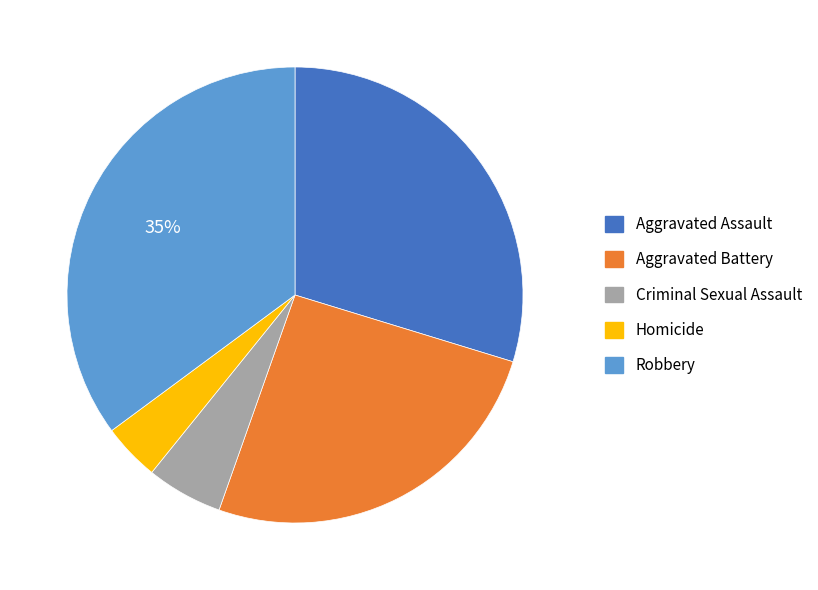

Does Criminal Sexual Assault account for over 50% of the chart?

No